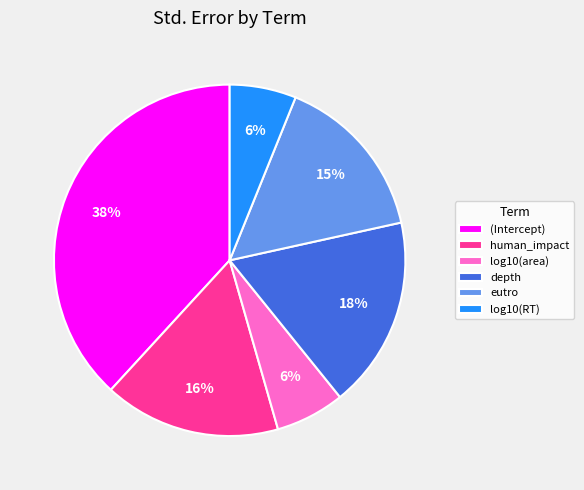

Does any single category account for the majority?

No